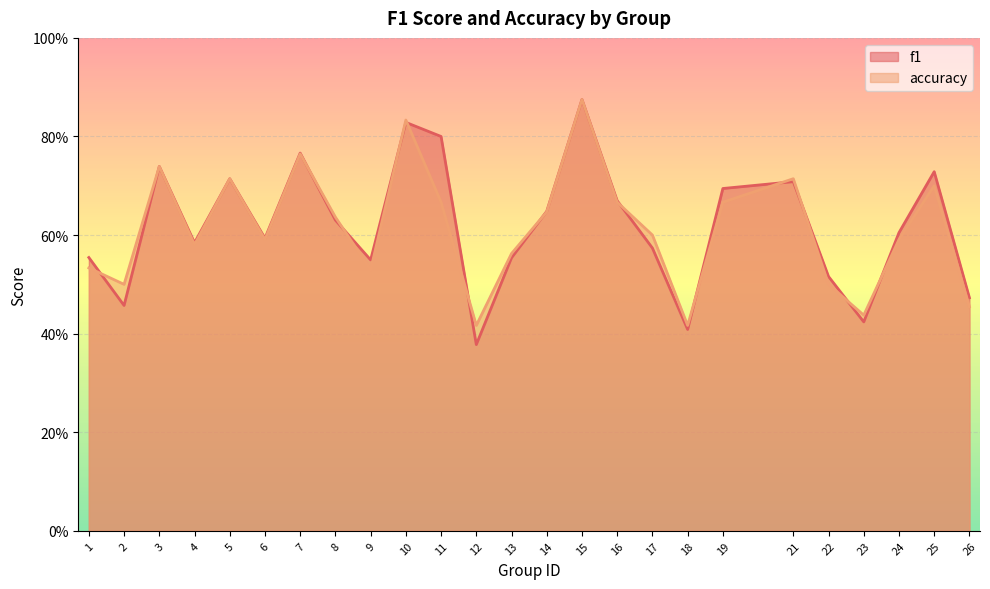

Does the chart display data point markers on the line(s)?

No